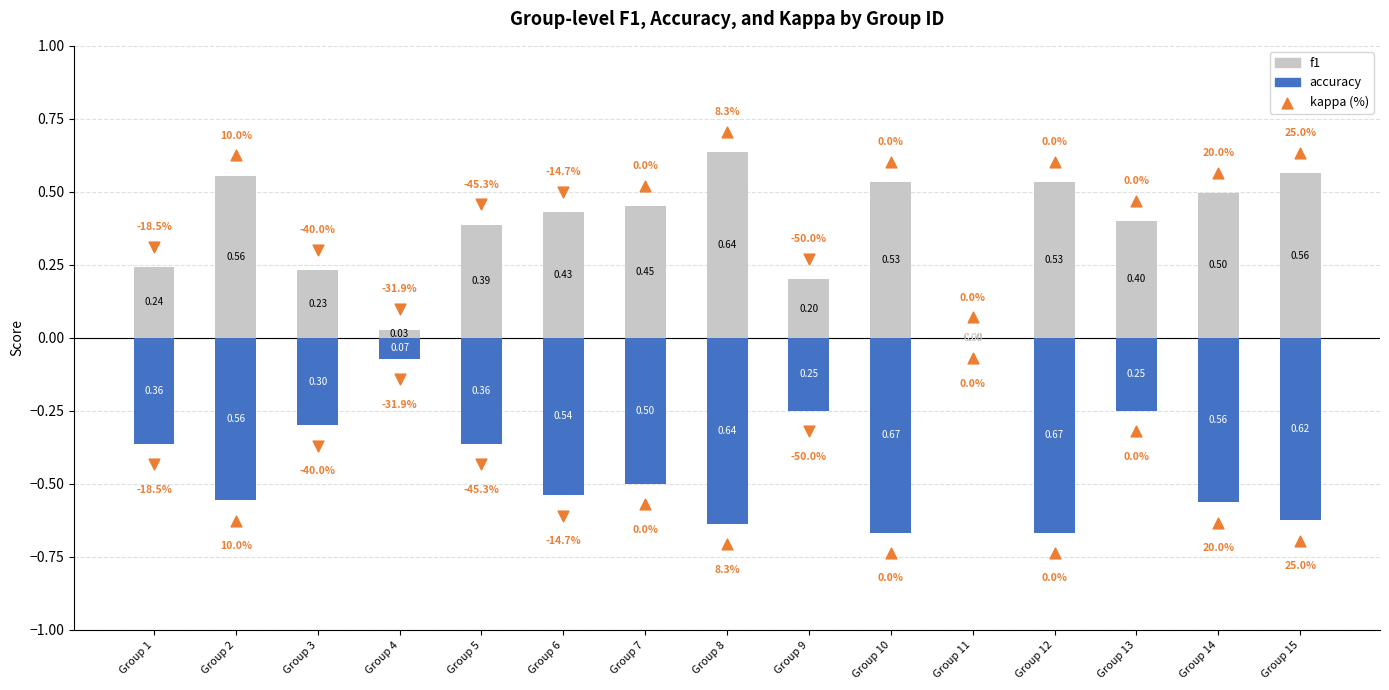

At which category is the sum across all series the highest?

Group 13